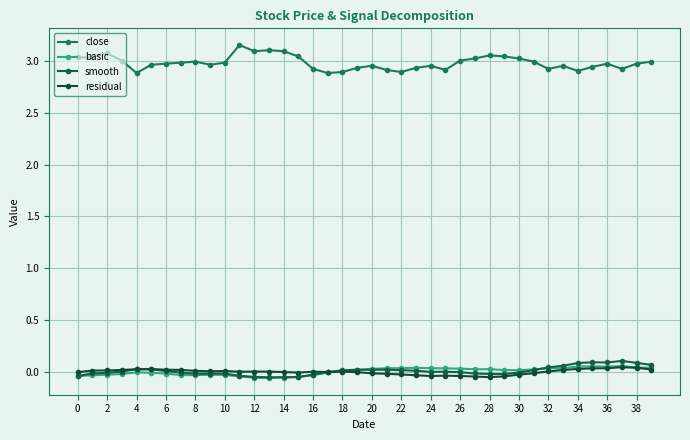

How many intersections are there between basic and residual?

1